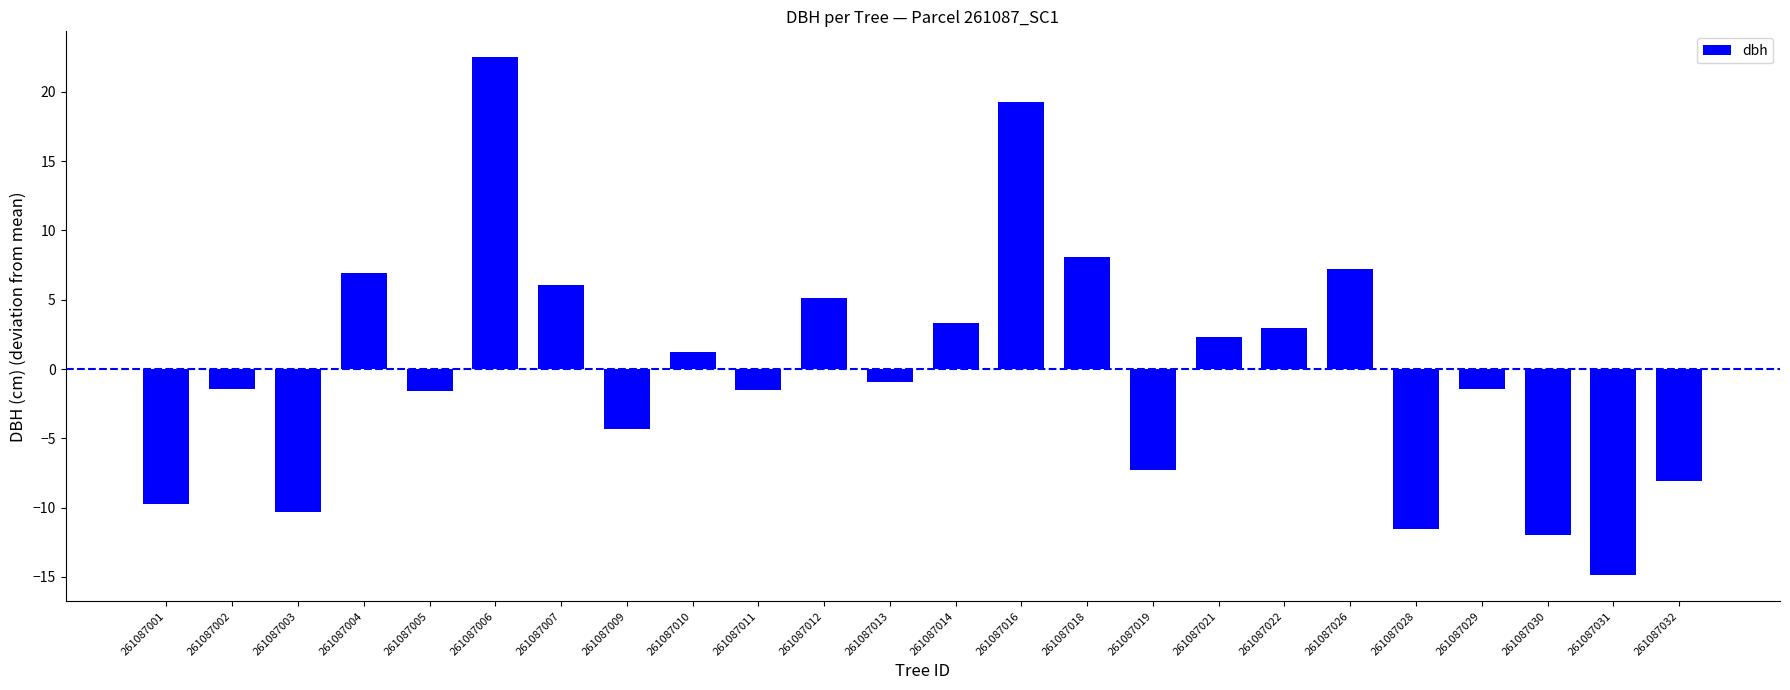

Between 261087028 and 261087005, which is larger?

261087005